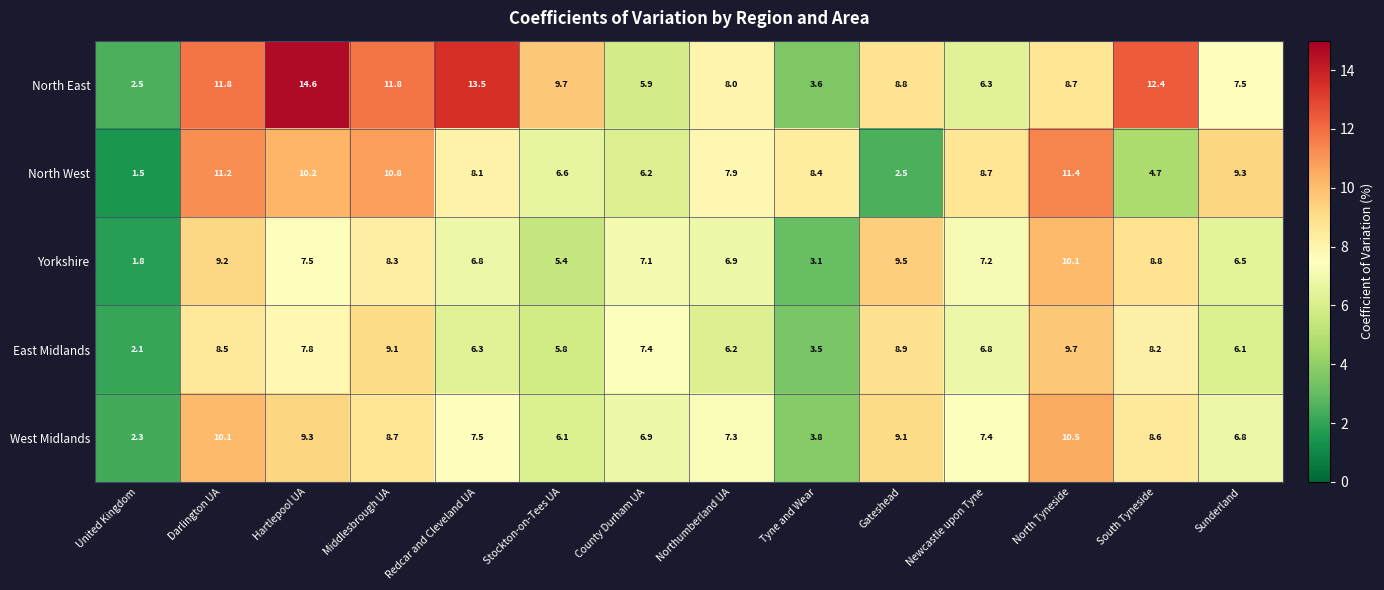

How many distinct data groups are displayed?

5